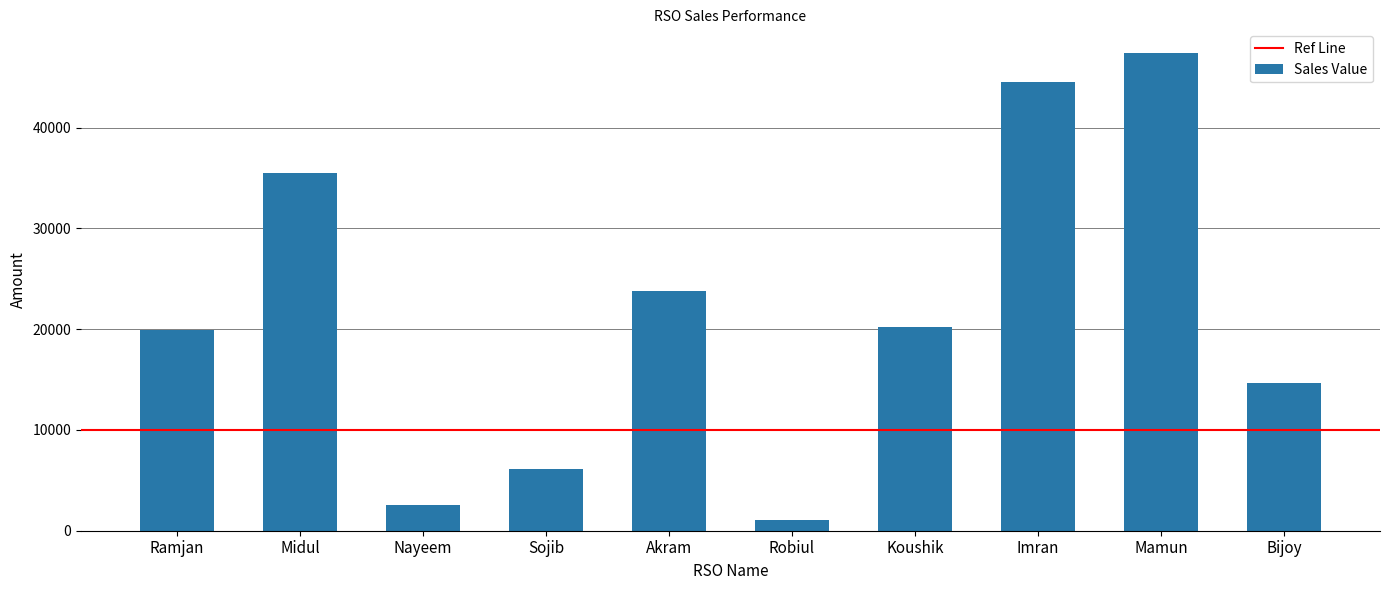

What position from the right is Imran?

3